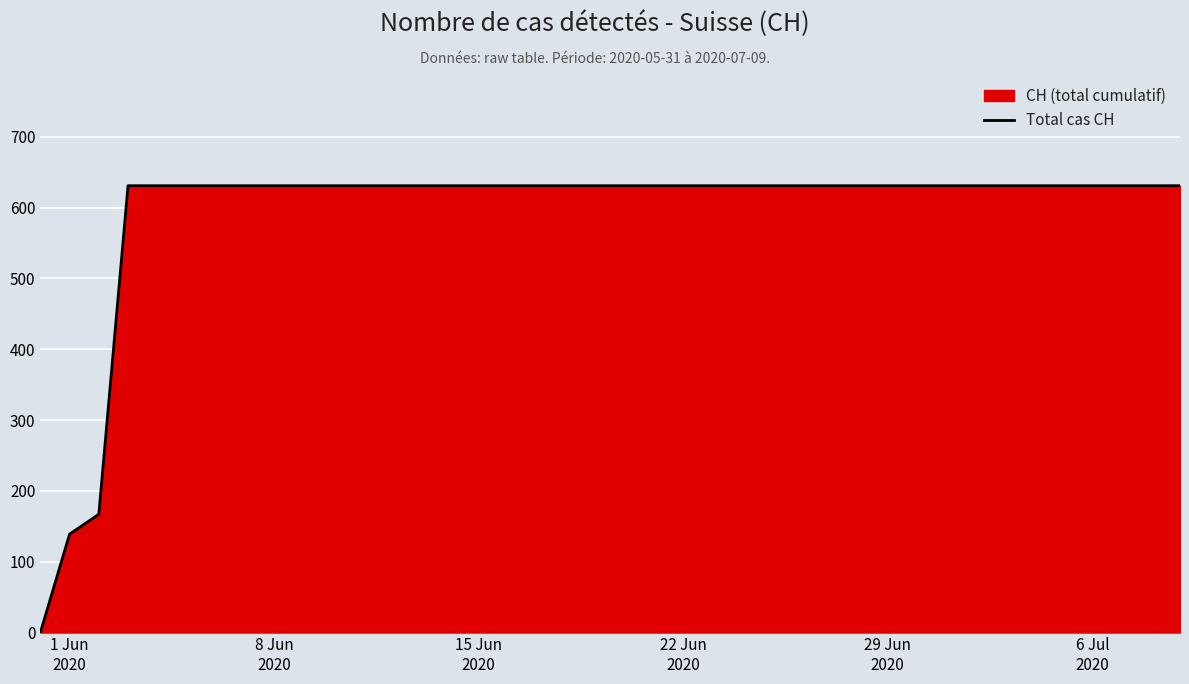

What is the maximum value shown in the chart?

631